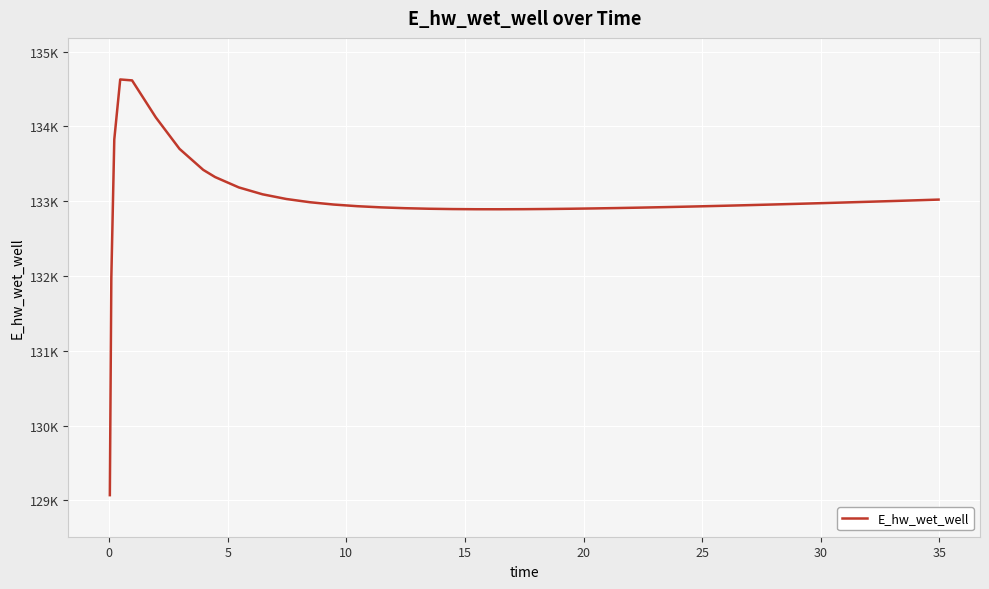

Reading left to right, extract all data points from this chart.

129070.4	131970.2	133826.4	134628.5	134615.9	134121.5	133700.3	133419.7	133323.6	133185.0	133093.0	133030.4	132986.8	132956.0	132933.9	132918.2	132907.3	132899.9	132895.4	132893.2	132892.8	132894.0	132896.4	132899.9	132904.3	132909.5	132915.3	132921.8	132928.8	132932.4	132940.1	132948.1	132956.5	132965.2	132974.1	132983.3	132992.7	133002.4	133012.2	133022.2